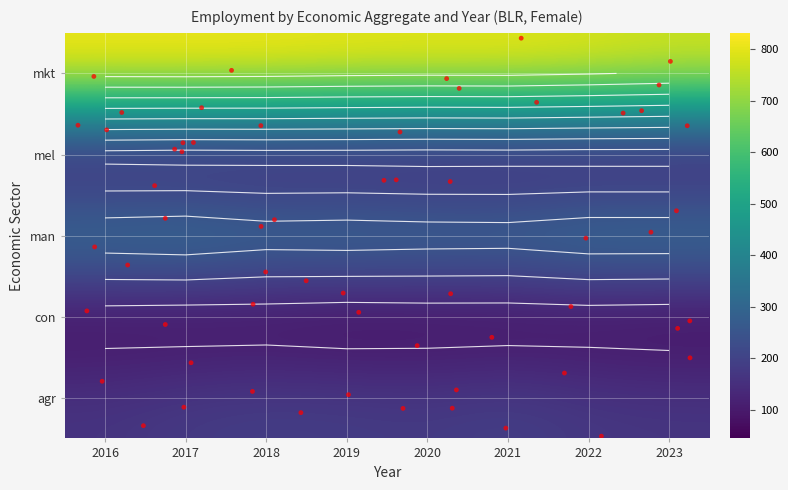

What is the sum of the mkt values at 2017 and 2022?

1637.8